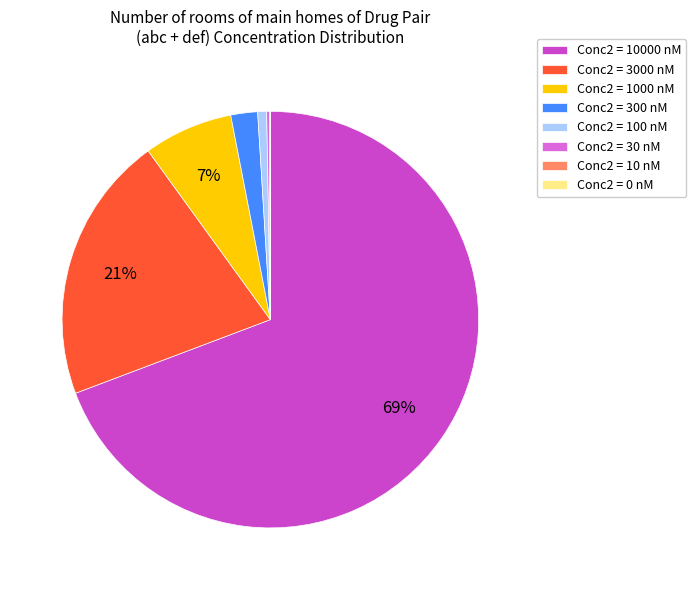

To the nearest percent, what is the average slice percentage?

12%